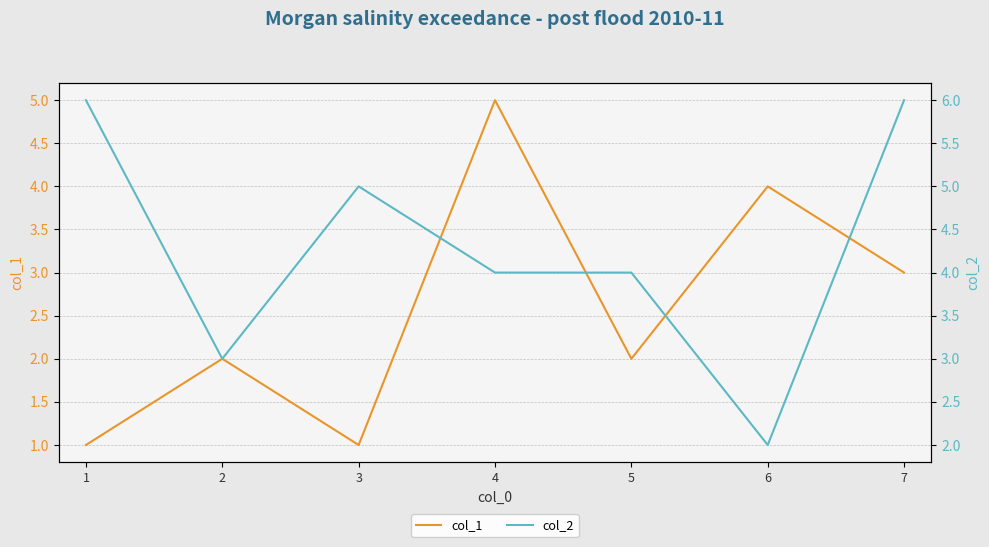

What is the total value across all series at 7?

9